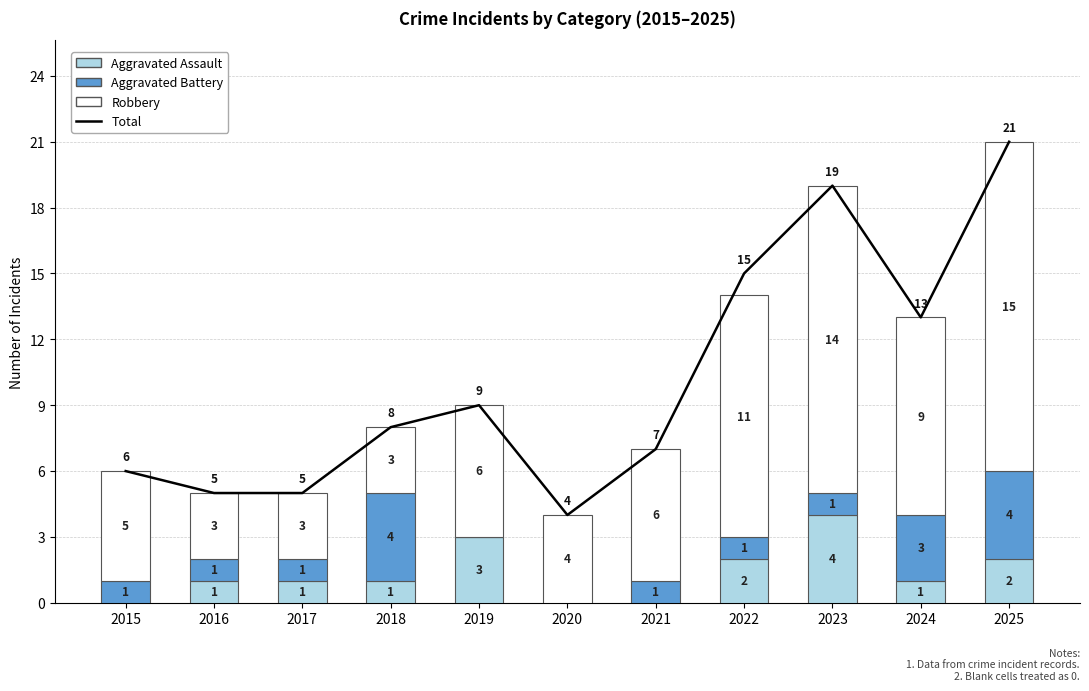

Where does the Total series first go above 8?

2019